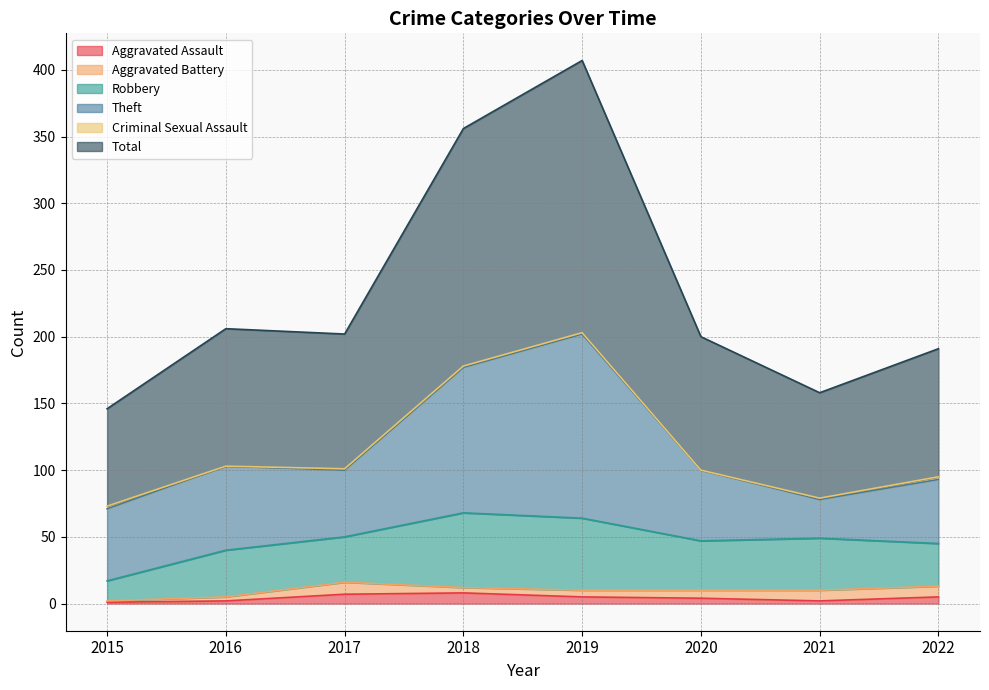

At which category is the sum across all series the highest?

2019